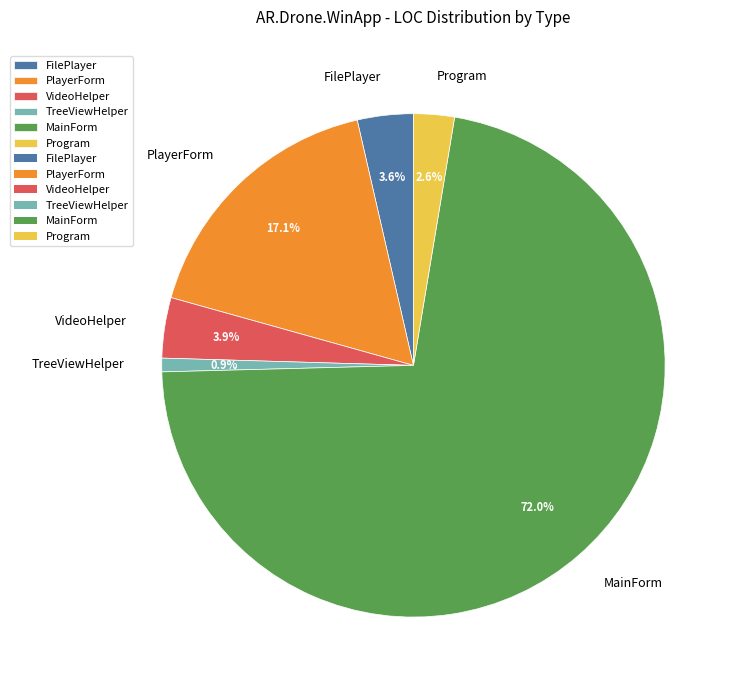

What percentage is the TreeViewHelper slice, to the nearest percent?

1%